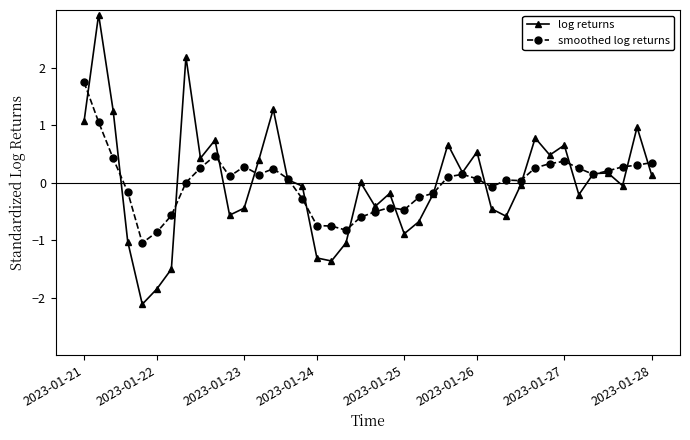

True or false: log returns and smoothed log returns cross at least once.

True